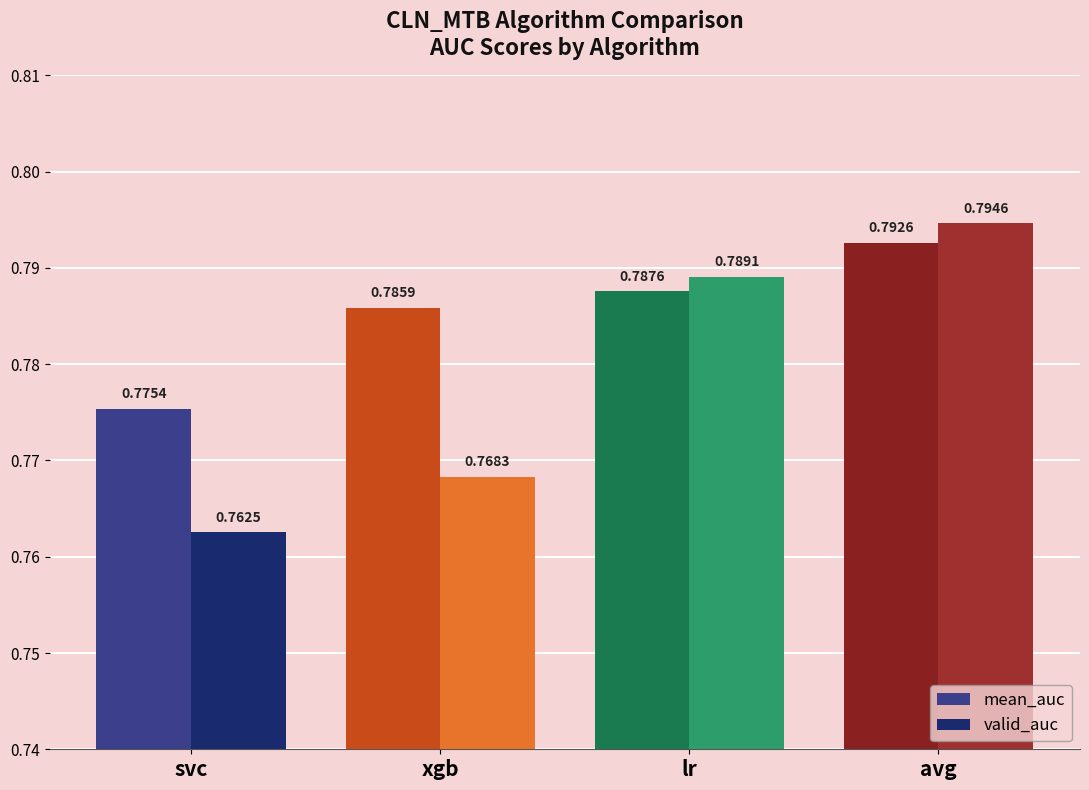

At which category is the sum across all series the highest?

avg